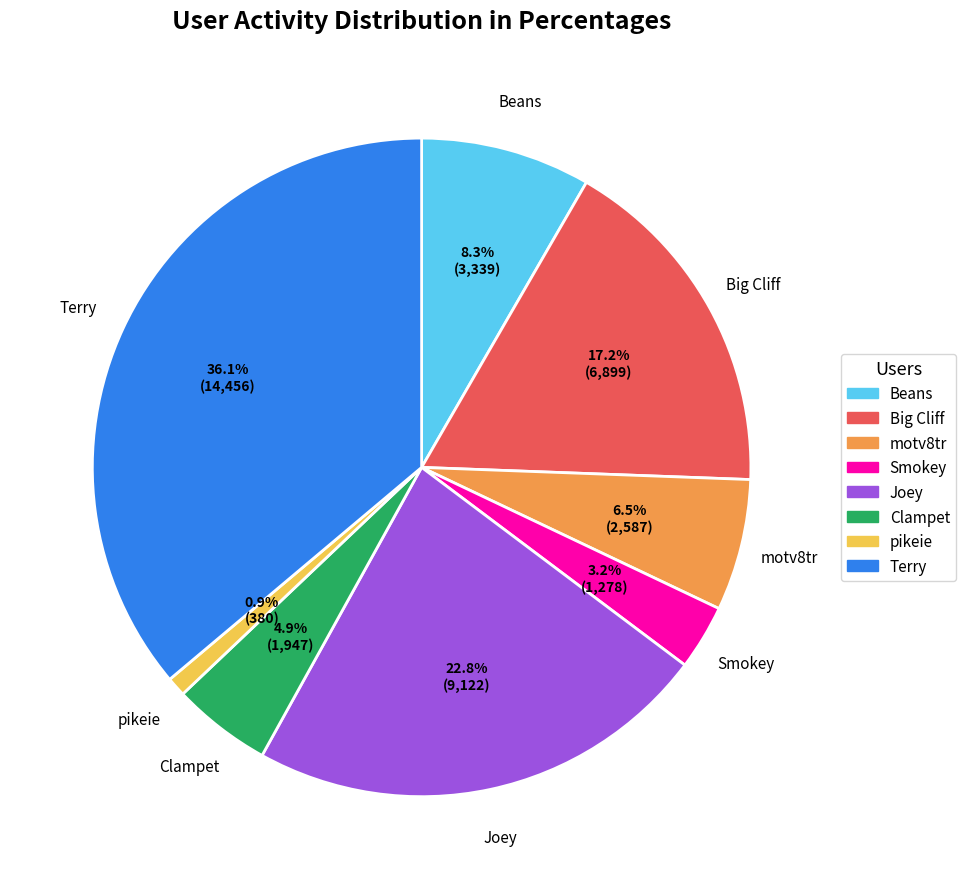

Rank the categories by value from highest to lowest.

Terry, Joey, Big Cliff, Beans, motv8tr, Clampet, Smokey, pikeie